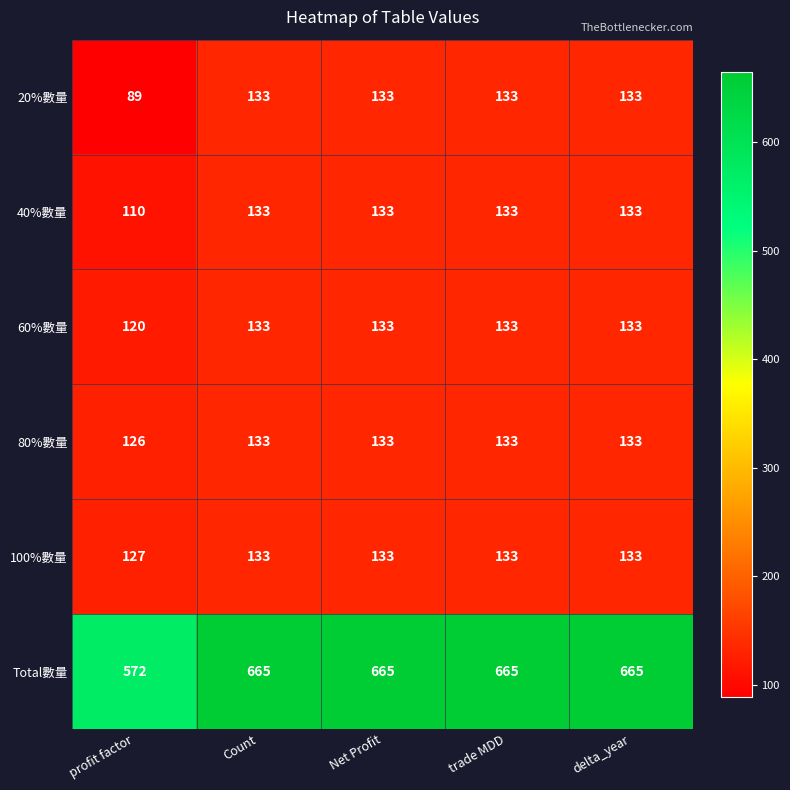

Which series has the largest total across all categories?

Total數量